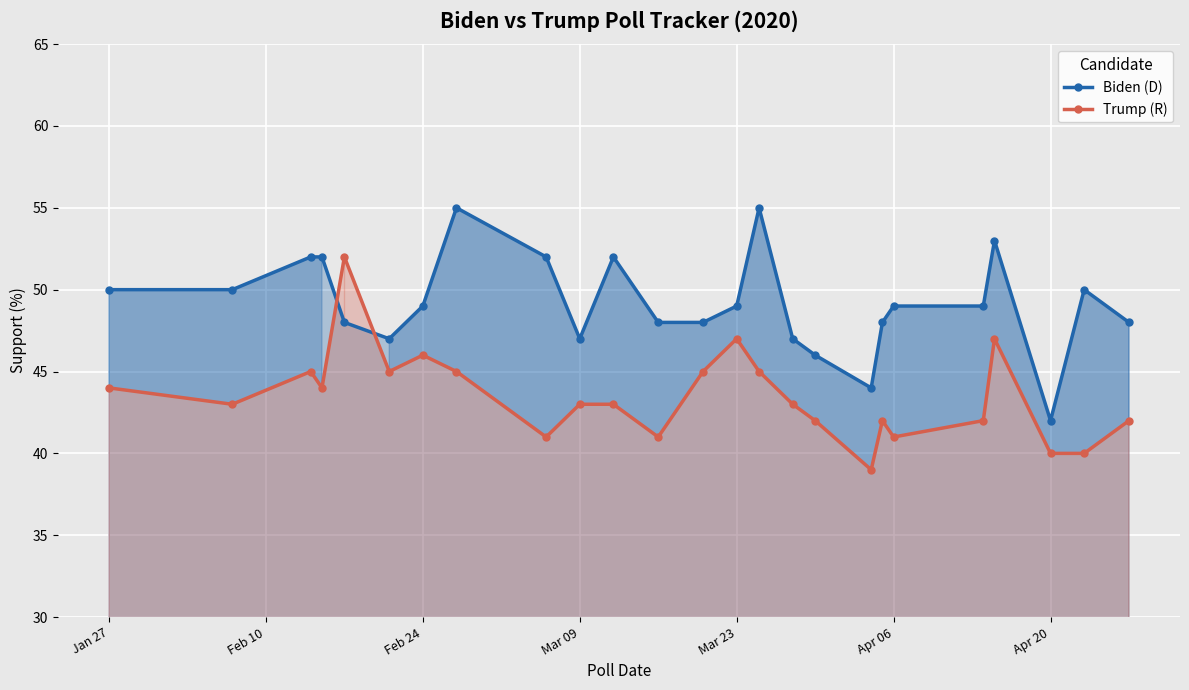

Read the Trump (R) value at Jan 27.

44